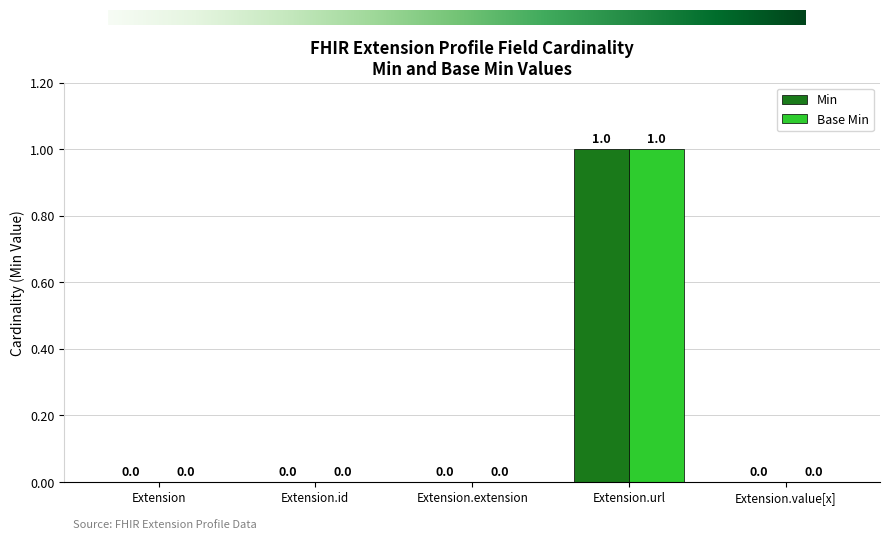

At which category is the sum across all series the highest?

Extension.url